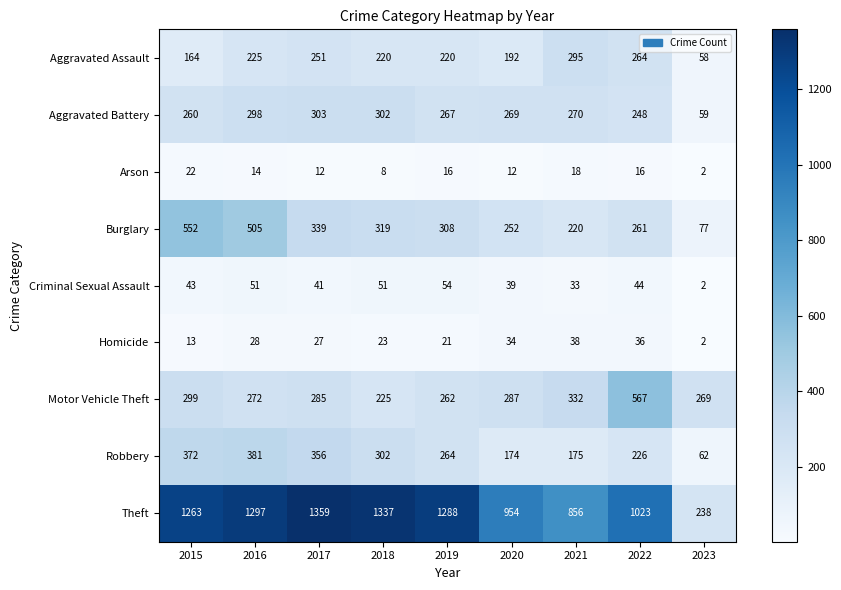

At which label is Criminal Sexual Assault closest to 28?

2021